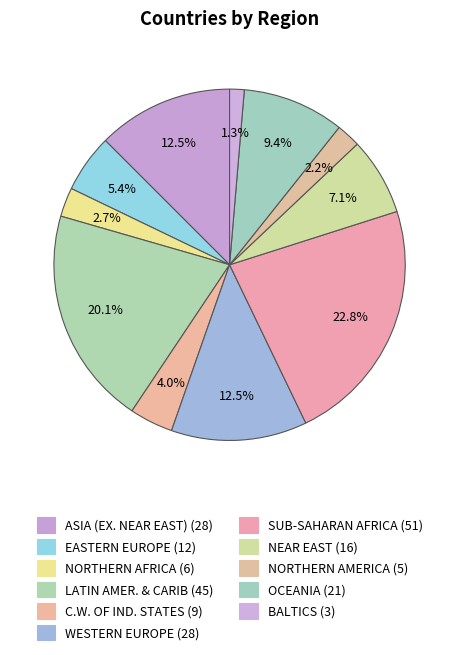

To the nearest percent, what is the difference between the SUB-SAHARAN AFRICA and BALTICS slice percentages?

21%